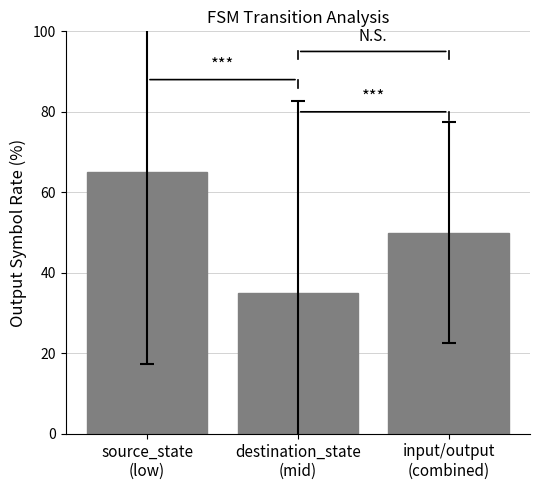

What is the label of the 2nd bar from the right?

destination_state
(mid)